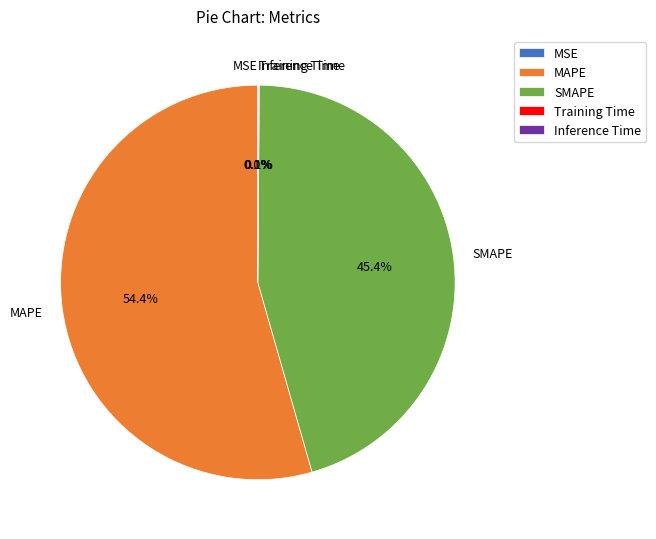

Which slice represents more than half of the pie?

MAPE